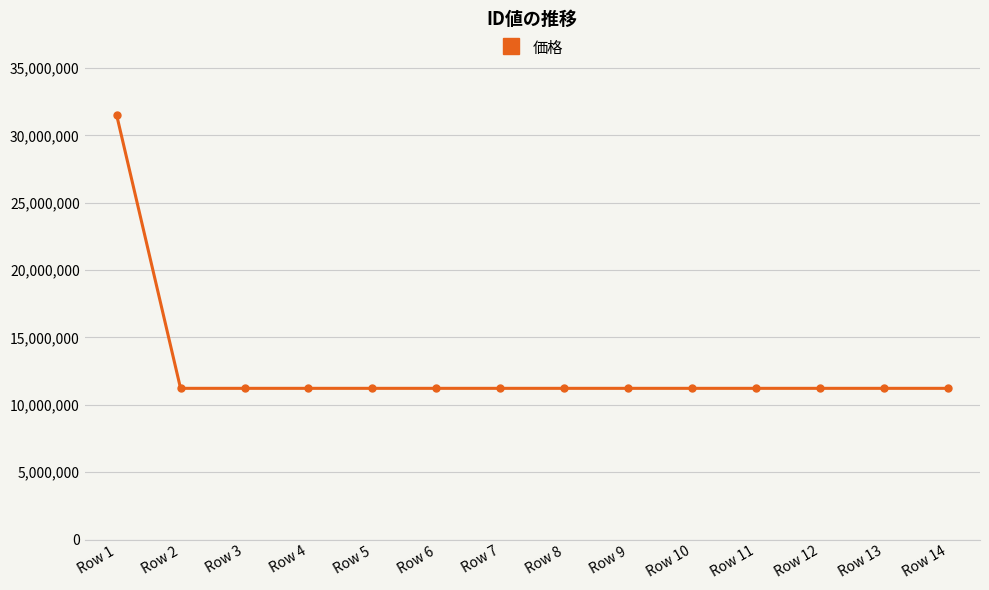

What is the approximate value at Row 13?

11223345